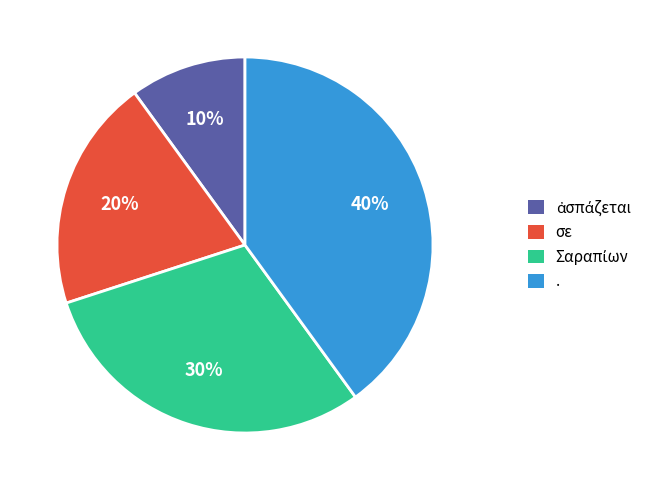

Is there any slice that represents more than half of the pie?

No